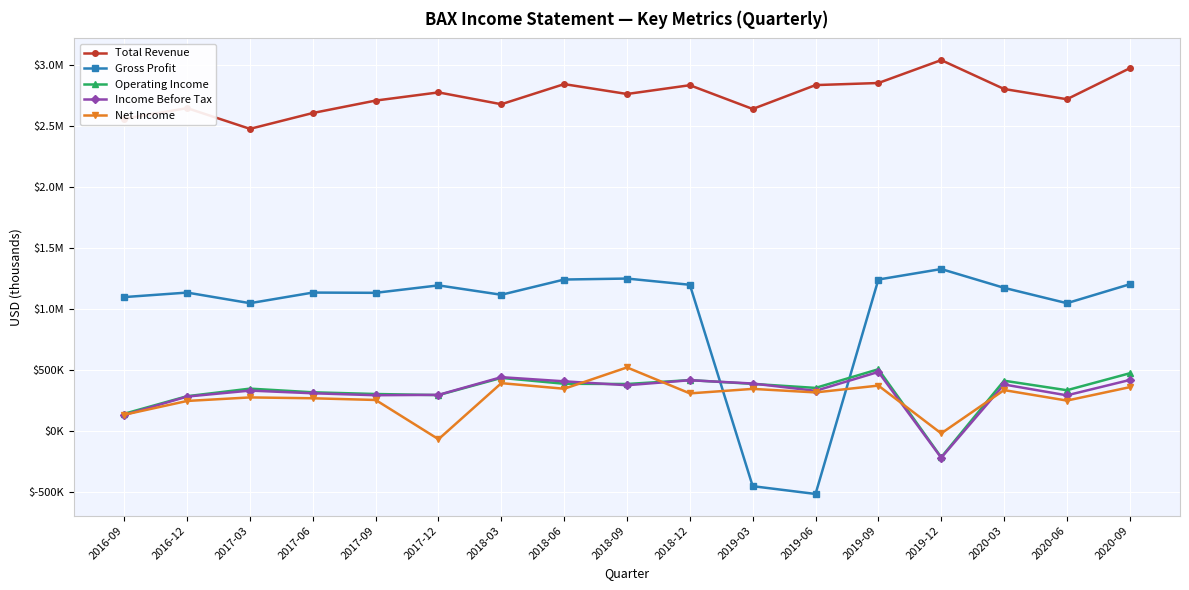

What is the sum of all Operating Income values?

5508000